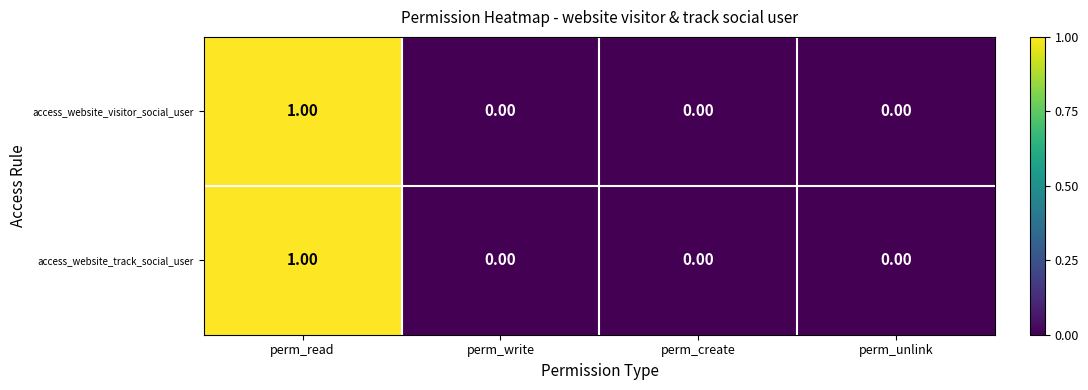

Which category has the highest value across all series?

perm_read